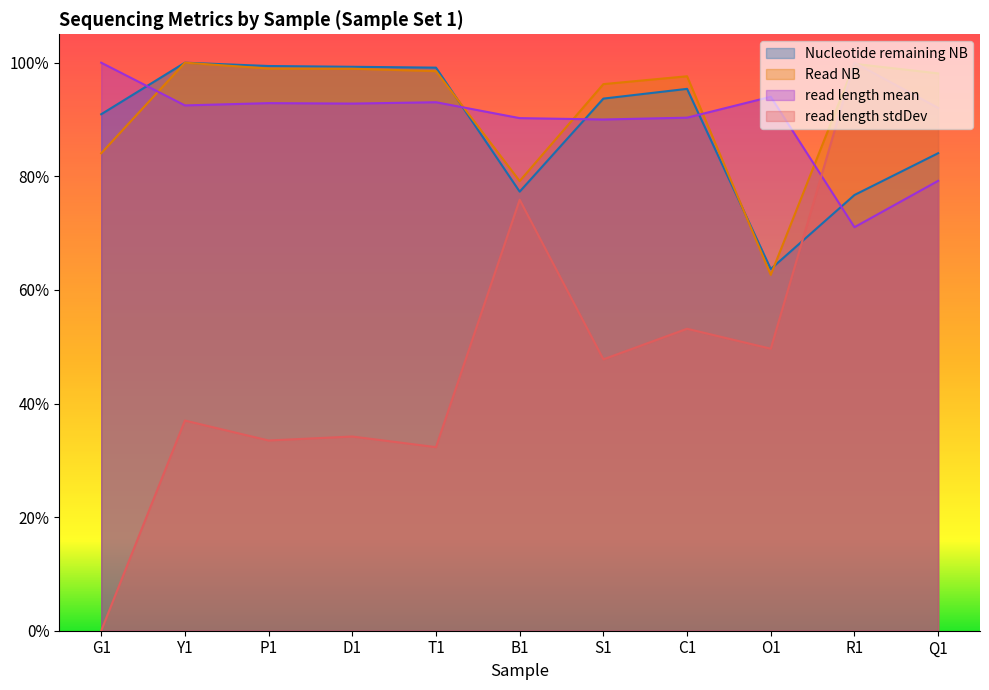

Is the value of read length stdDev at B1 greater than the value of read length mean at Q1?

No